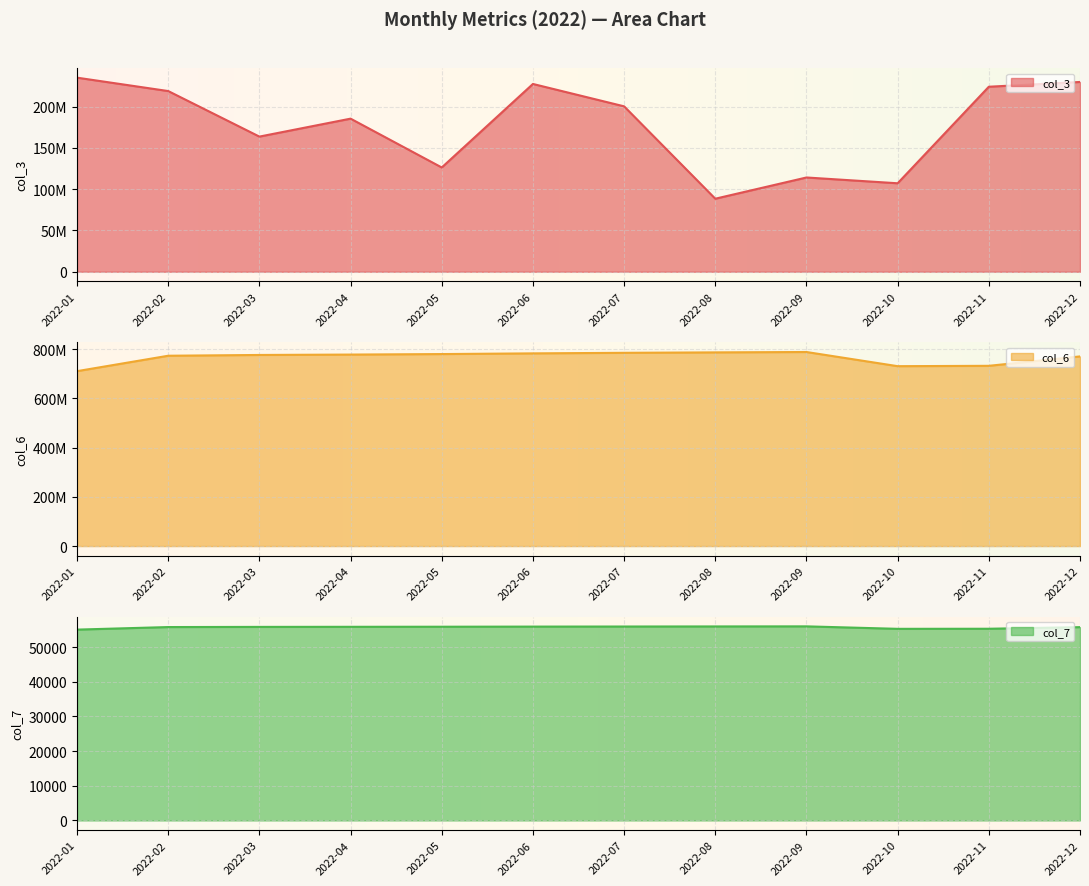

What is the difference between the maximum and minimum values in the col_7 series?

940